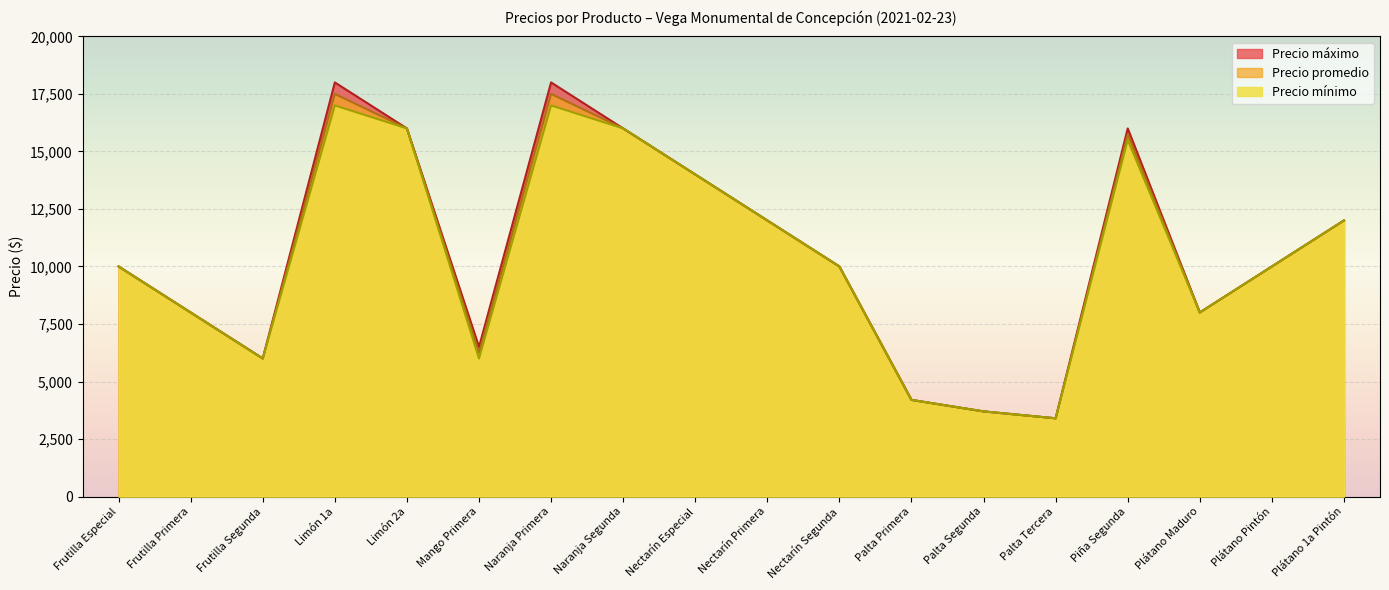

What is the minimum value for Precio máximo?

3400